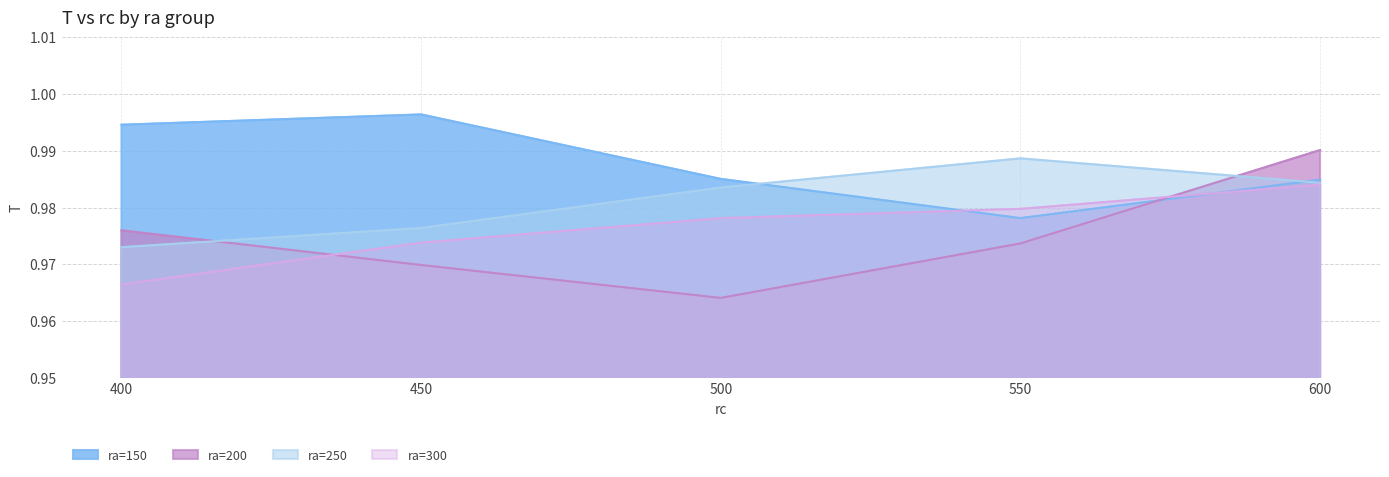

The ra=300 series shows 1.0 at 500. True or false?

True